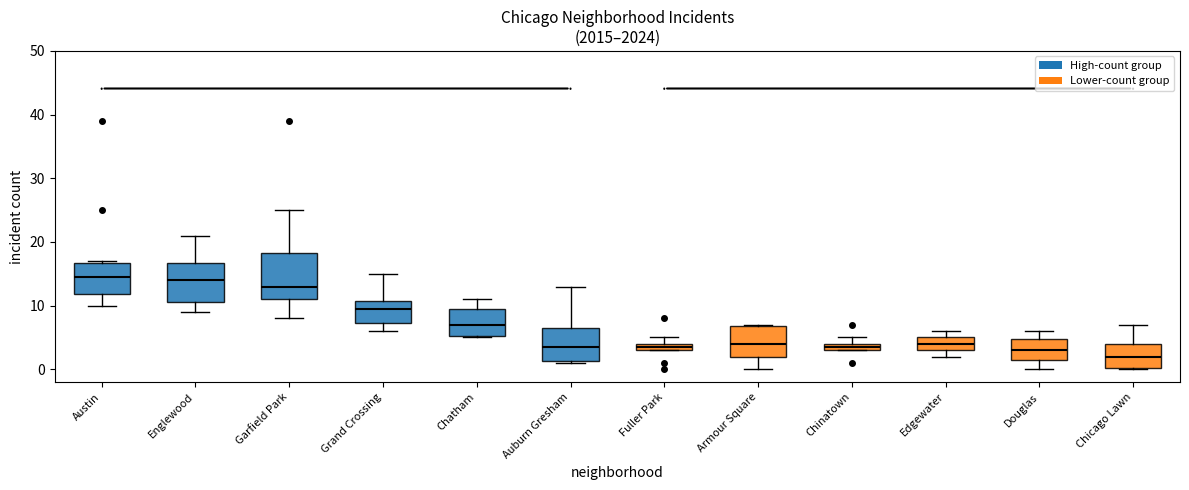

Which box is the tallest, from its lower edge to its upper edge?

Garfield Park